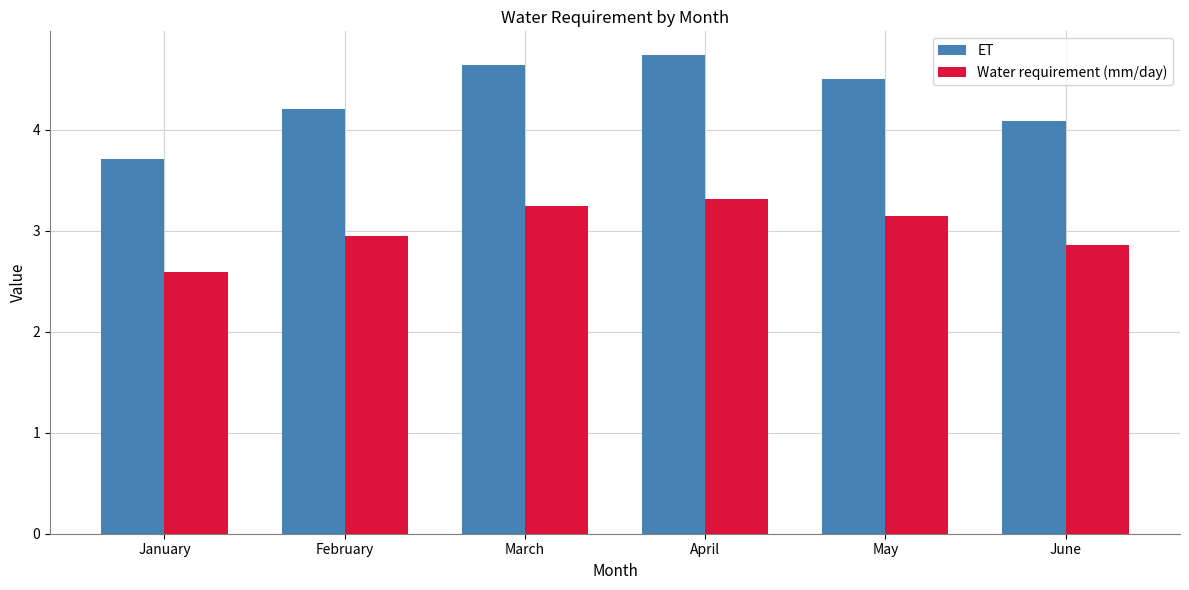

What value does the Water requirement (mm/day) series have at April?

3.3